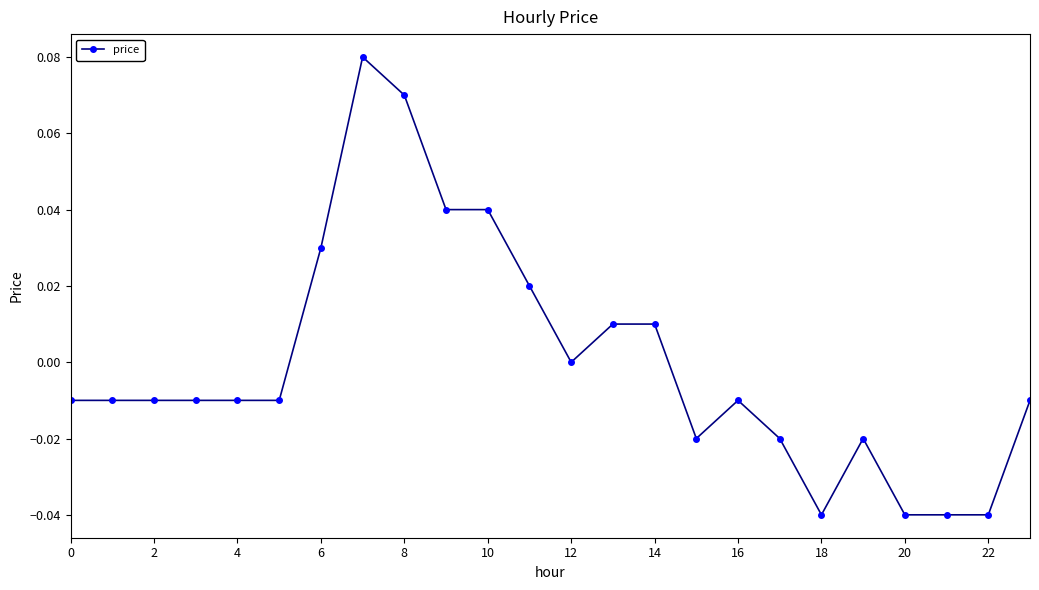

True or false: the data has more than 2 interior local peaks.

True